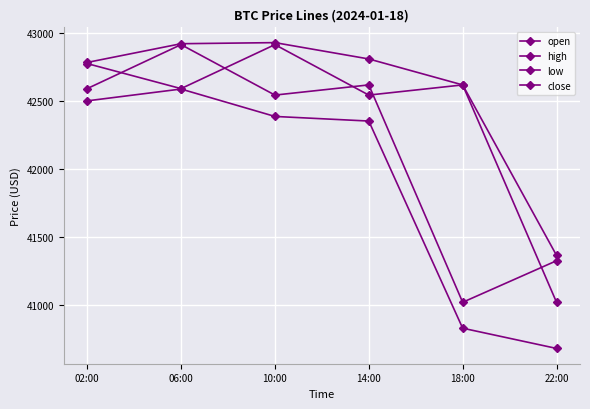

At how many categories does at least one series exceed 42660?

4